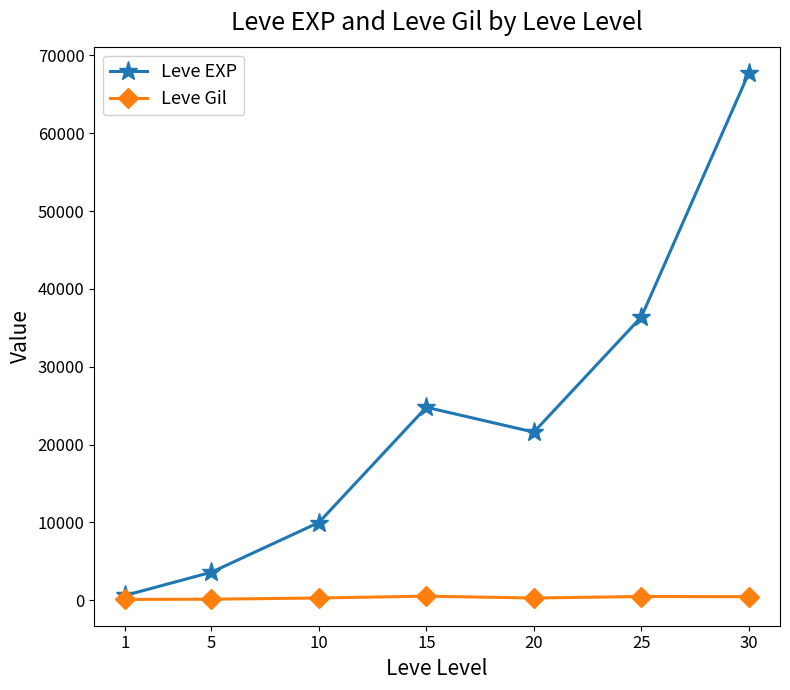

At which category is the sum across all series the highest?

30